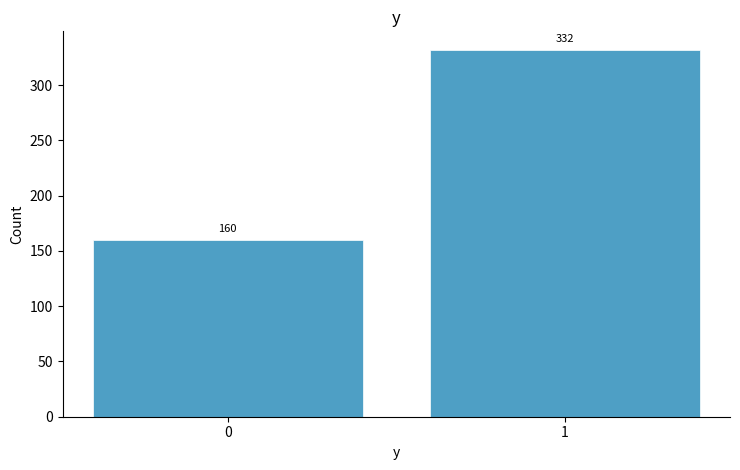

Reading left to right, list all the values displayed in this chart.

0=160	1=332